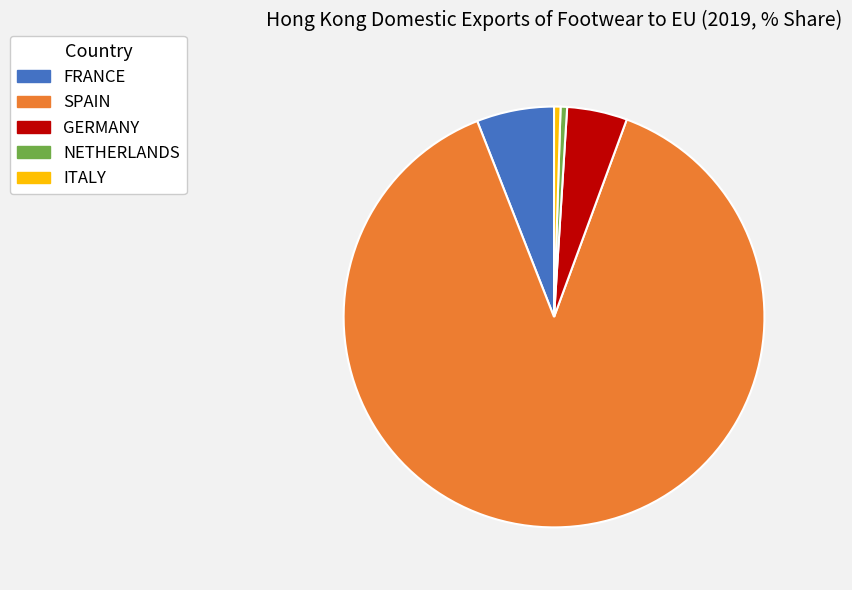

Which has a higher value, NETHERLANDS or FRANCE?

FRANCE